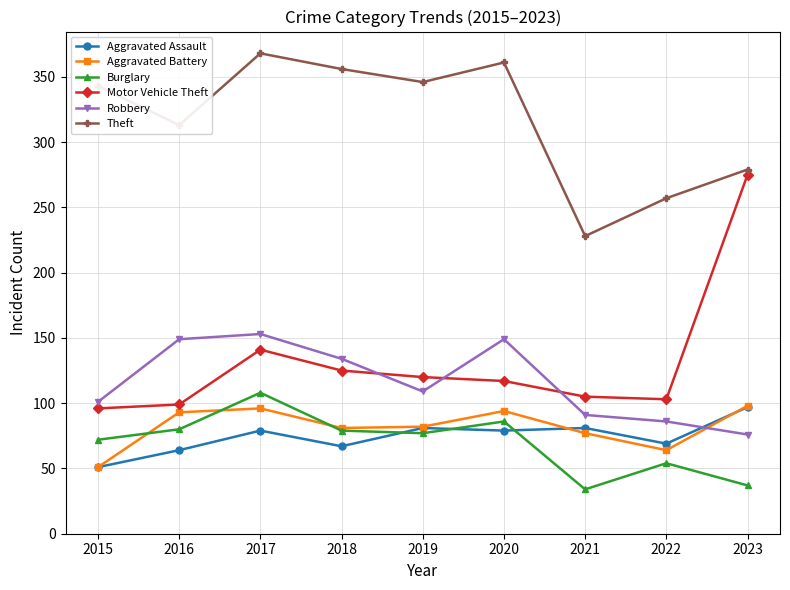

What is the value of the Aggravated Assault point at the 2nd from the left?

64